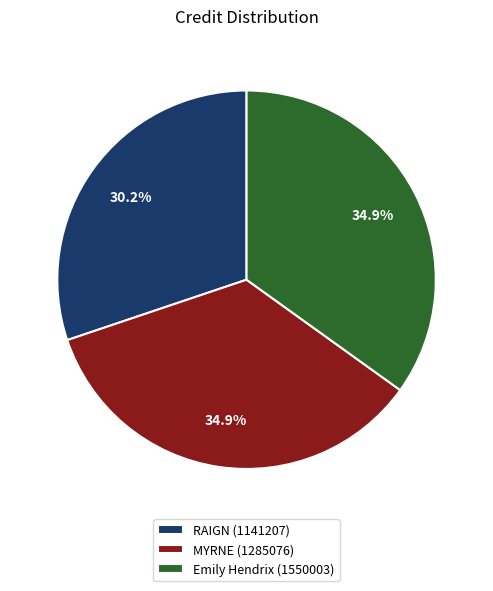

What is the ratio of the value at Emily Hendrix (1550003) to the value at RAIGN (1141207)?

1.2